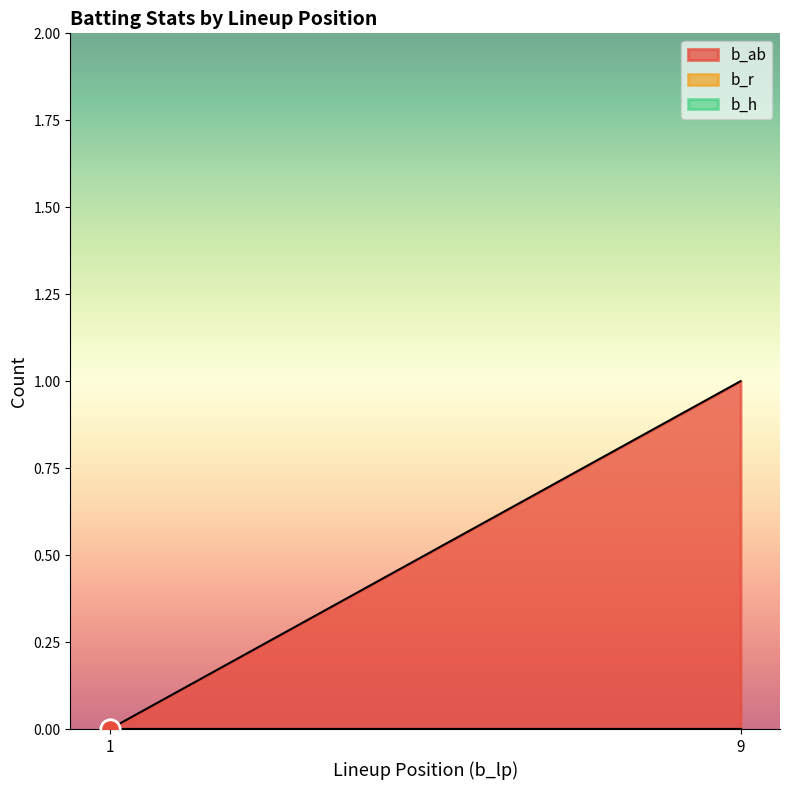

How many series are shown in this chart?

3